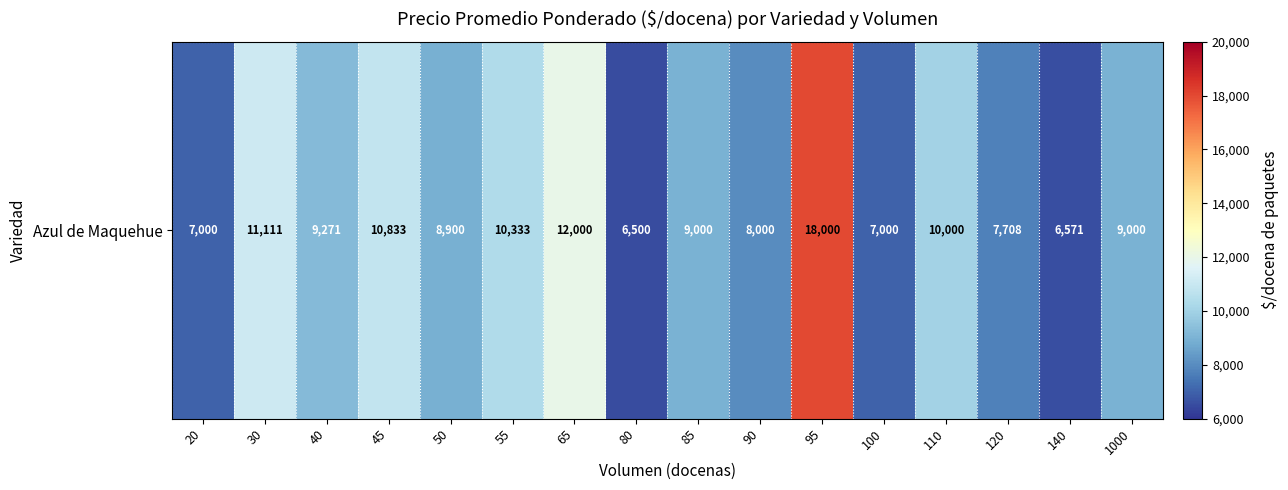

What is the greatest value displayed?

18000